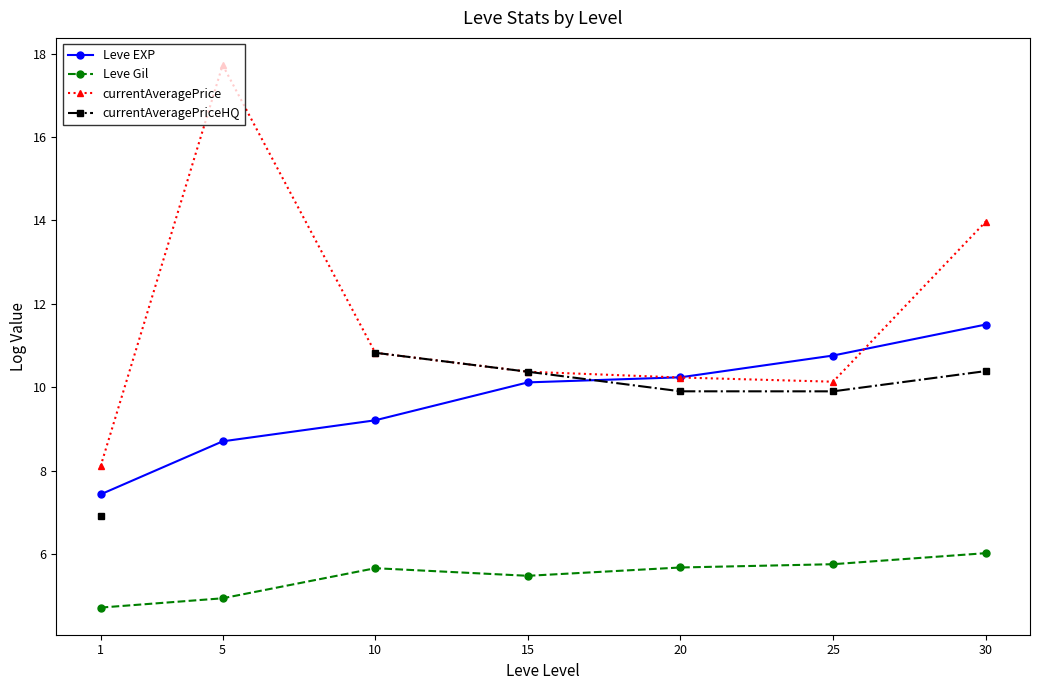

What are all the series names shown in the legend?

Leve EXP, Leve Gil, currentAveragePrice, currentAveragePriceHQ